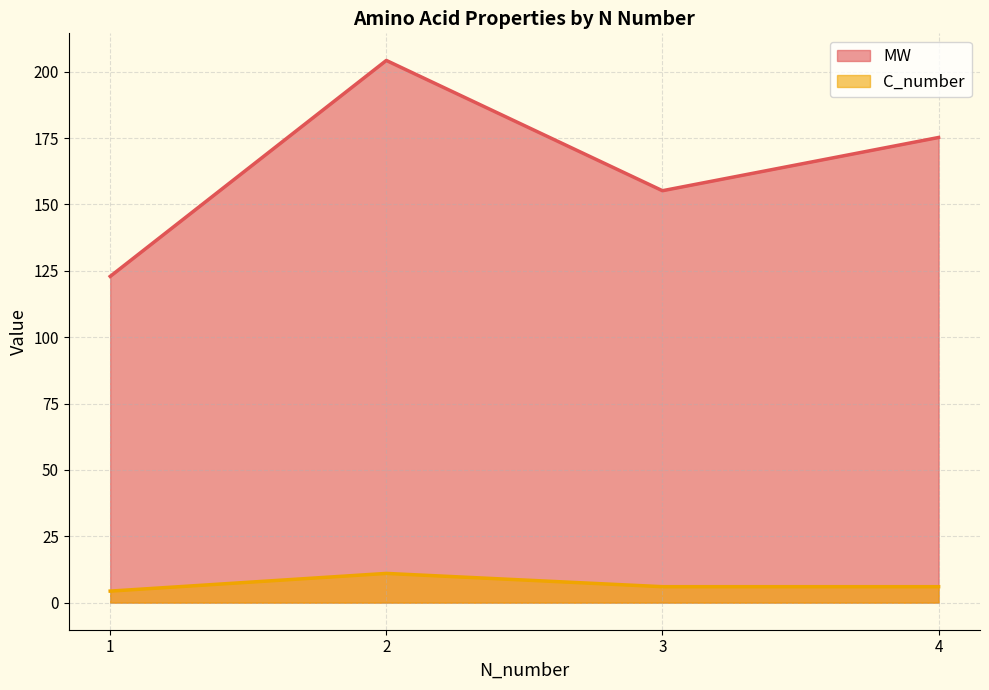

True or false: C_number and MW cross at least once.

False